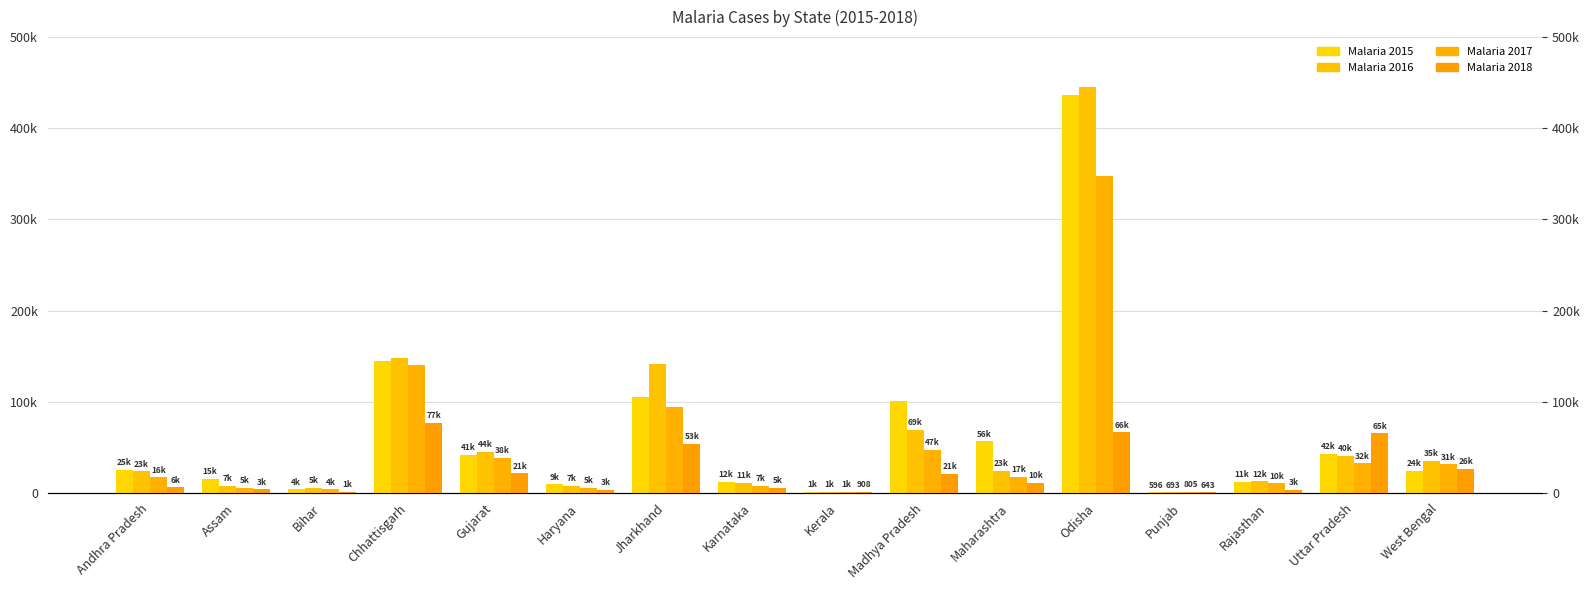

Is it true that Malaria 2018 equals 8071 at Andhra Pradesh?

False